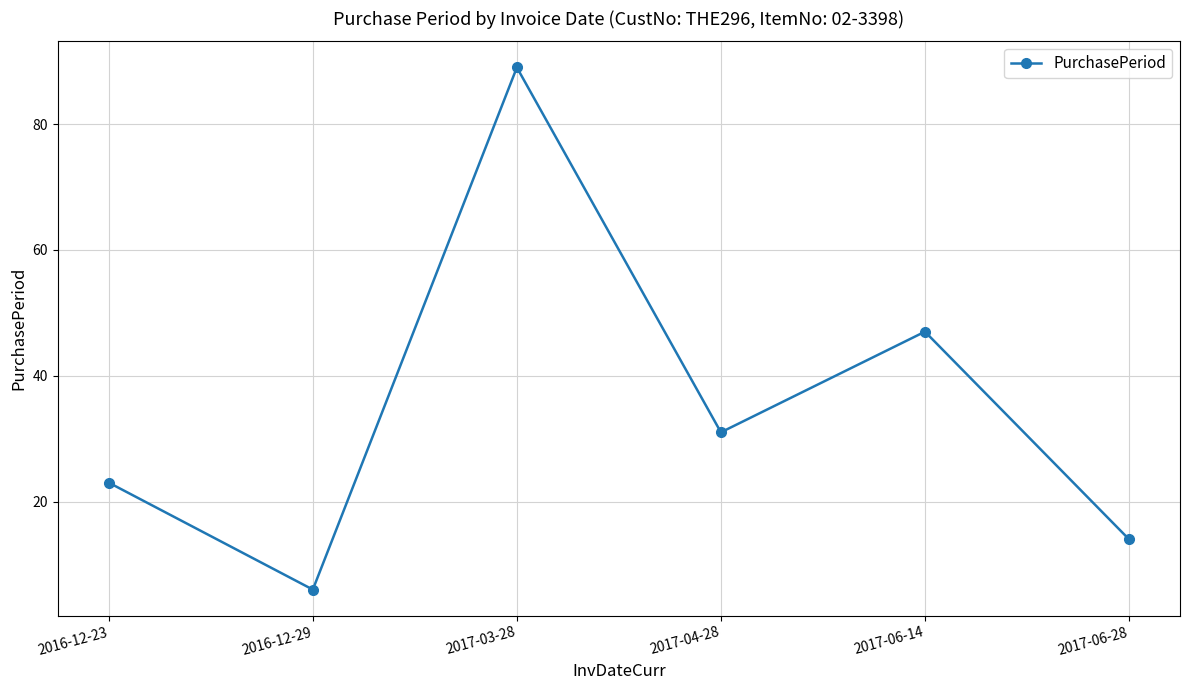

Is it true that the value at 2017-04-28 is 31?

True